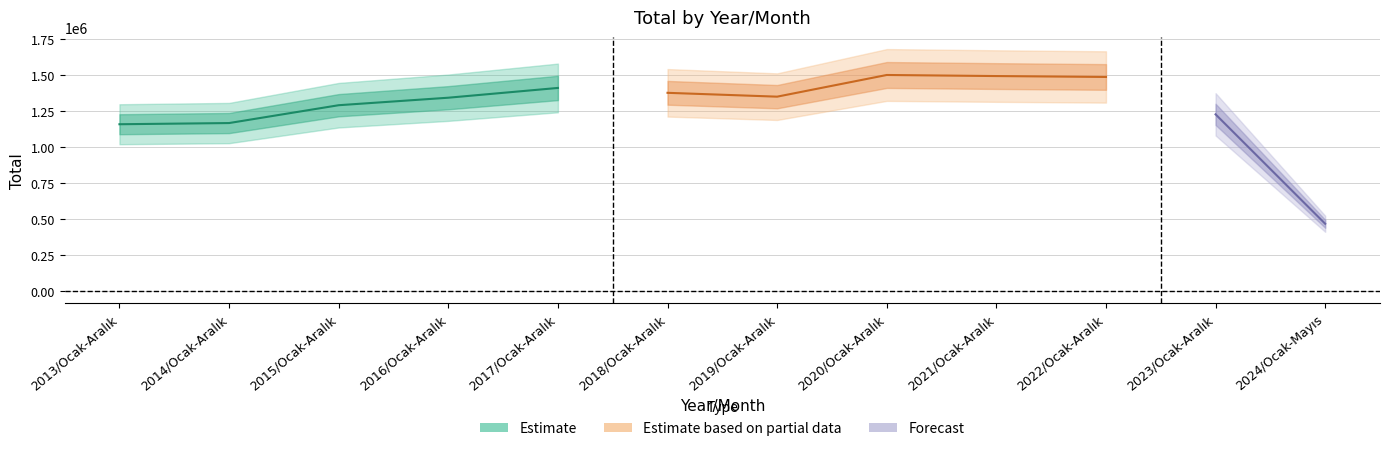

What is the sum of all values?

15255266